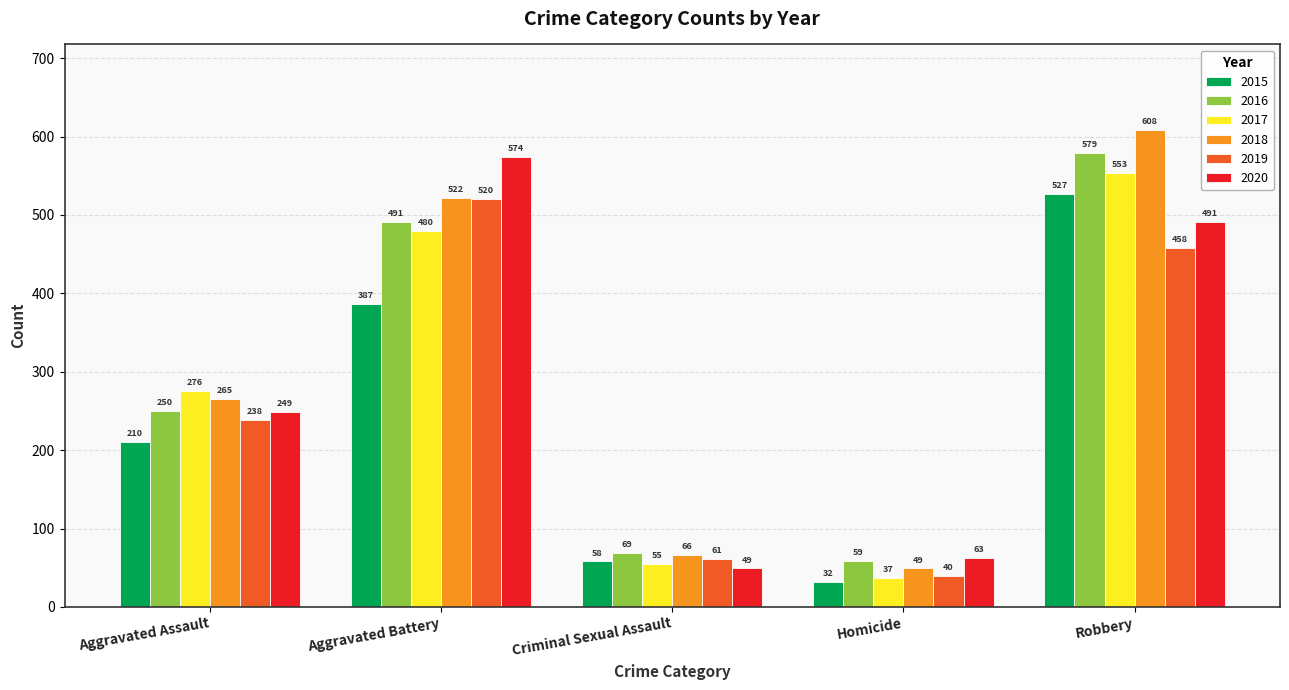

Reading left to right, list all the values displayed in this chart.

2015: Aggravated Assault=210	Aggravated Battery=387	Criminal Sexual Assault=58	Homicide=32	Robbery=527
2016: Aggravated Assault=250	Aggravated Battery=491	Criminal Sexual Assault=69	Homicide=59	Robbery=579
2017: Aggravated Assault=276	Aggravated Battery=480	Criminal Sexual Assault=55	Homicide=37	Robbery=553
2018: Aggravated Assault=265	Aggravated Battery=522	Criminal Sexual Assault=66	Homicide=49	Robbery=608
2019: Aggravated Assault=238	Aggravated Battery=520	Criminal Sexual Assault=61	Homicide=40	Robbery=458
2020: Aggravated Assault=249	Aggravated Battery=574	Criminal Sexual Assault=49	Homicide=63	Robbery=491